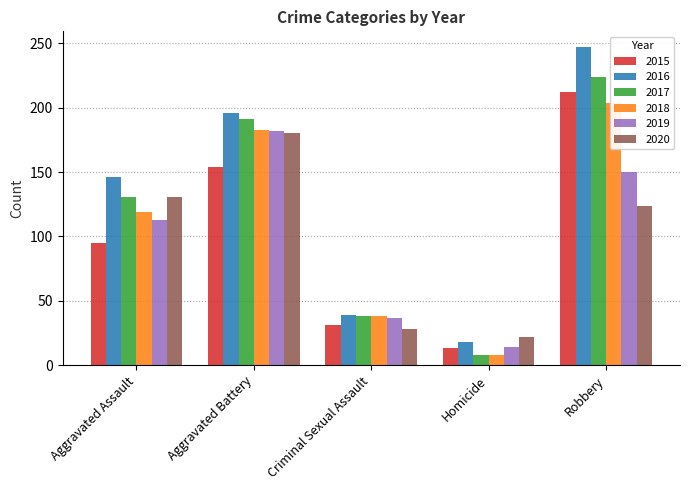

What is the value of the 2020 bar at the 4th from the left?

22